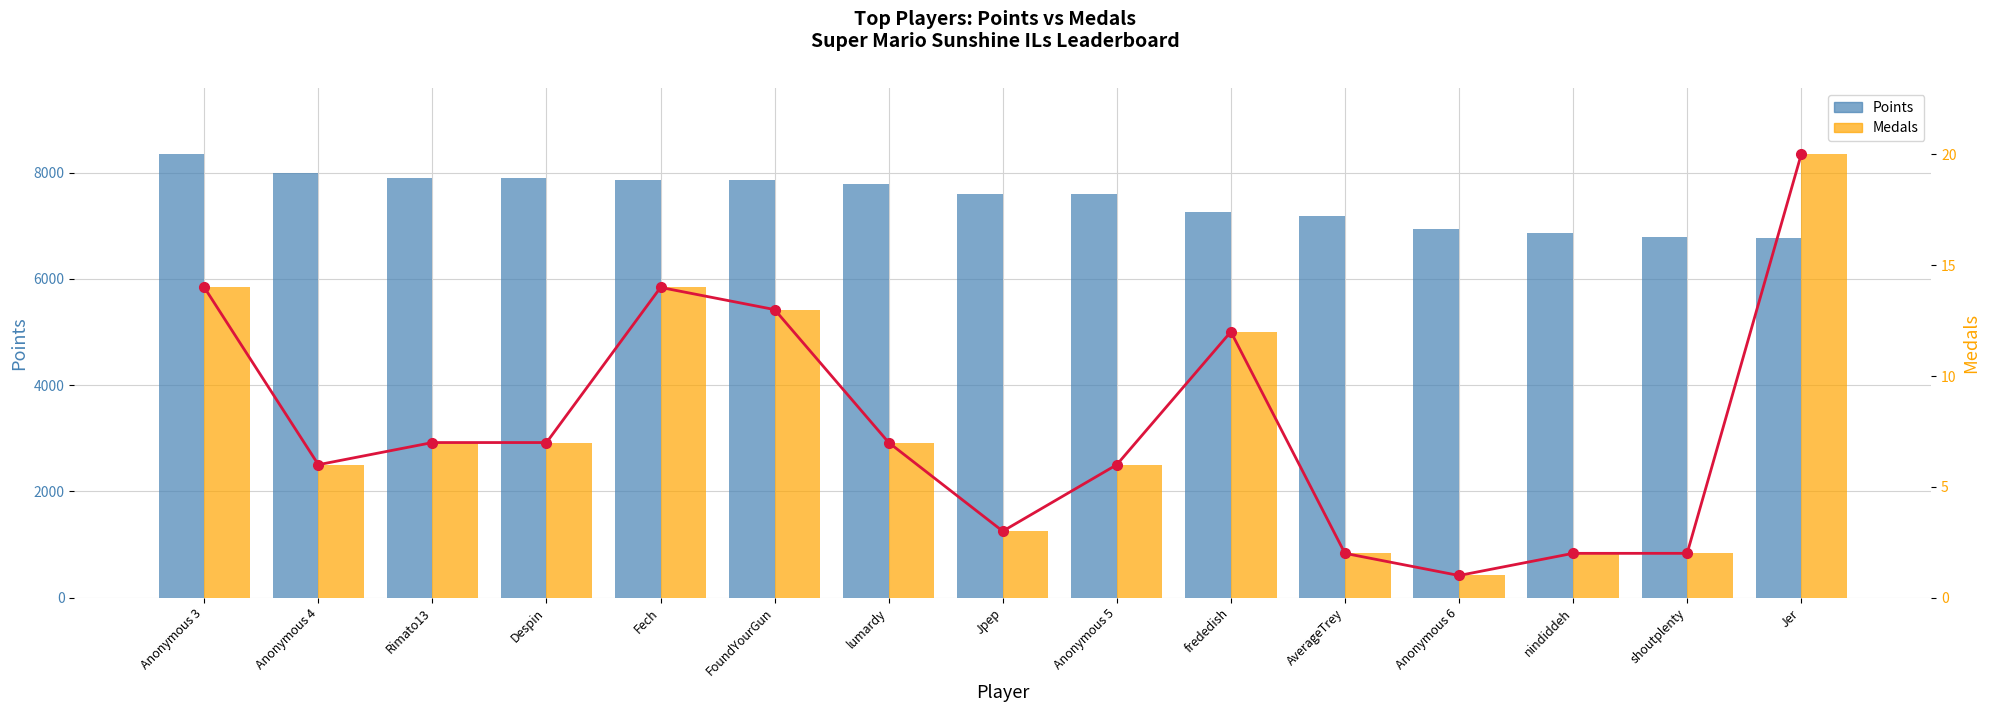

At which category is the sum across all series the highest?

Anonymous 3